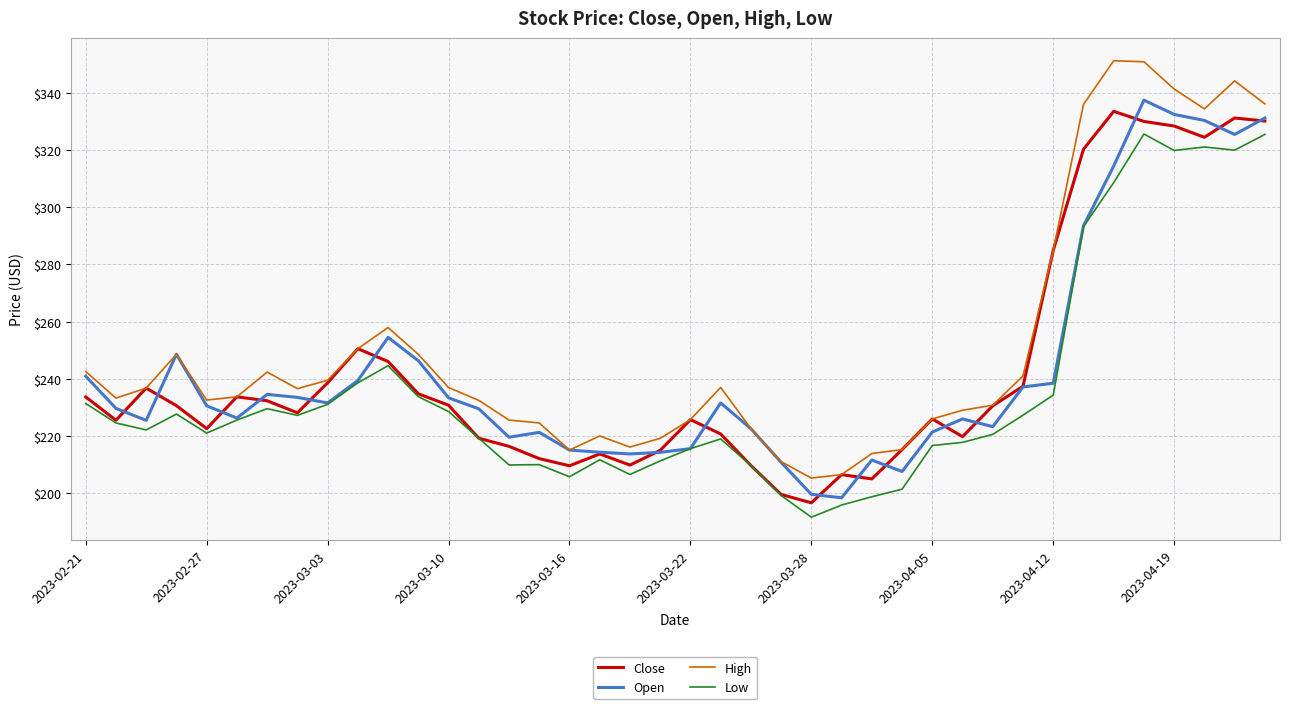

What is the smallest value displayed?

191.6